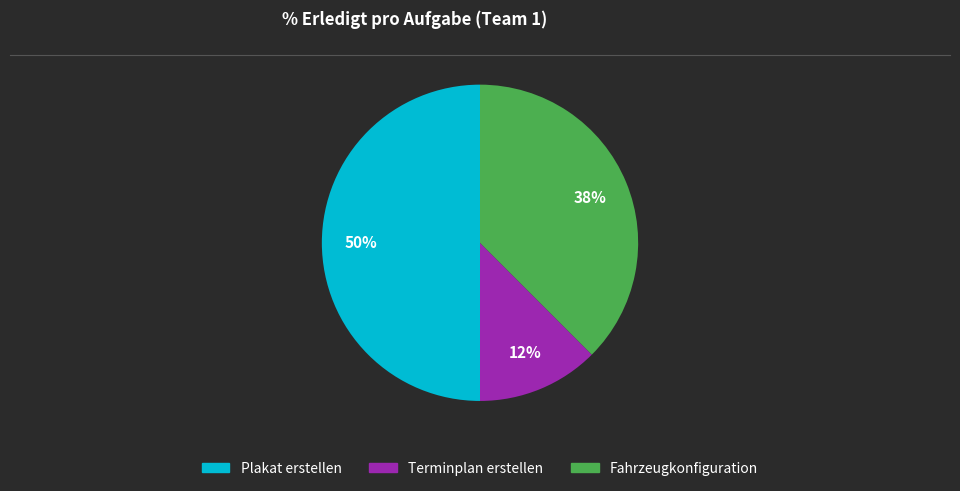

To the nearest percent, what portion does Plakat erstellen represent?

50%